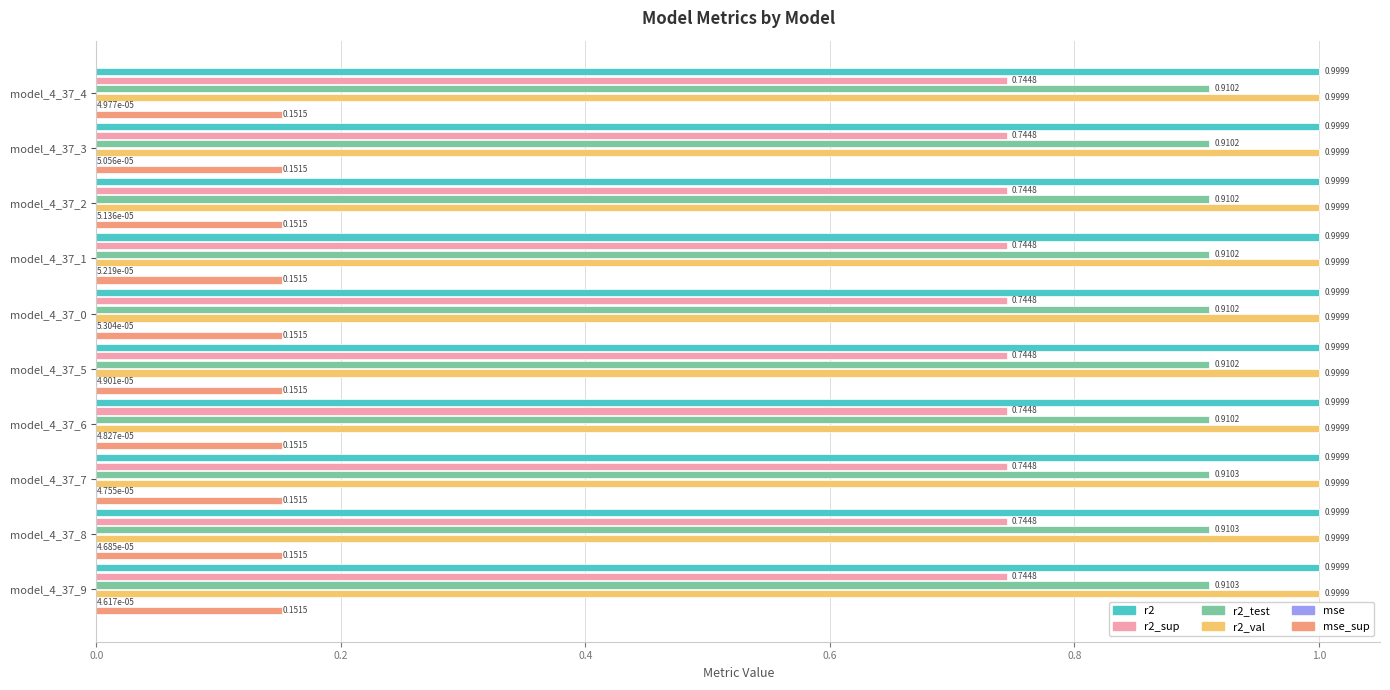

What is the sum of the r2_test values at model_4_37_5 and model_4_37_6?

1.8